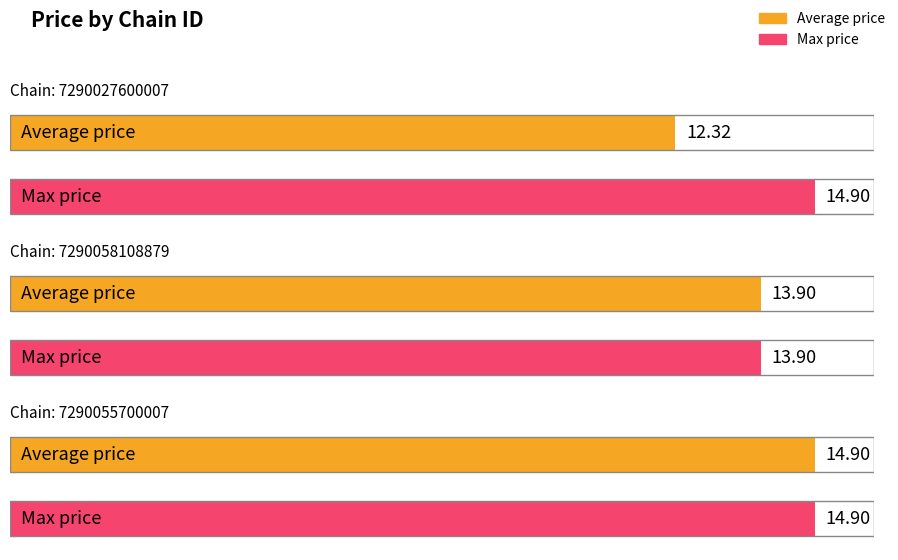

True or false: Max price has a value of 6.4 at 7290027600007.

False